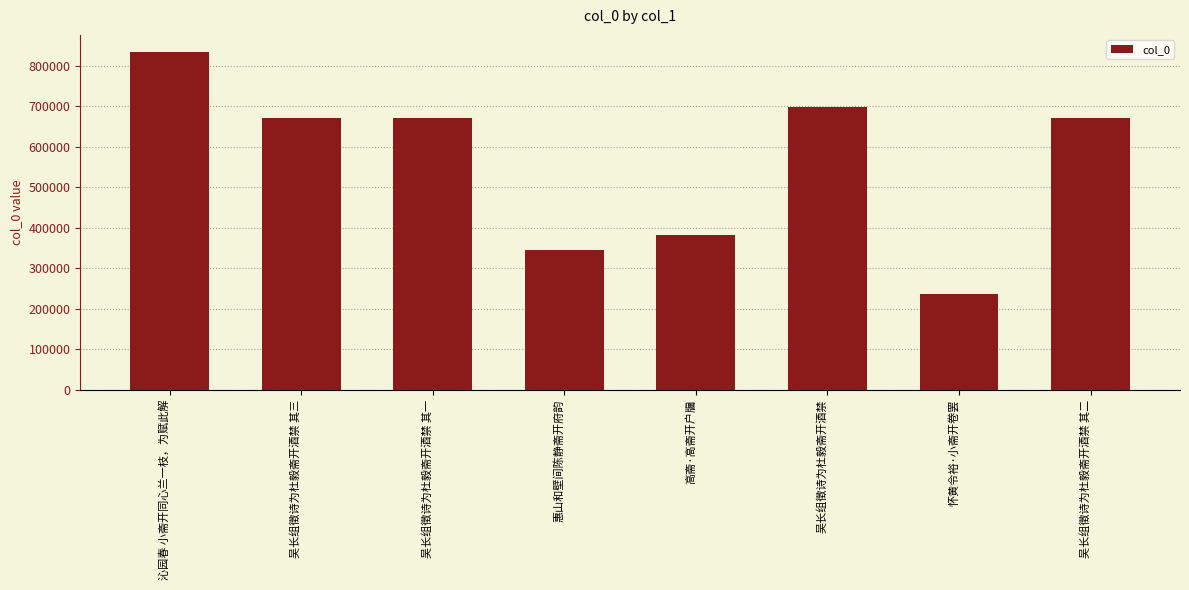

What is the label of the 2nd bar from the left?

吴长组徵诗为杜毅斋开酒禁 其三